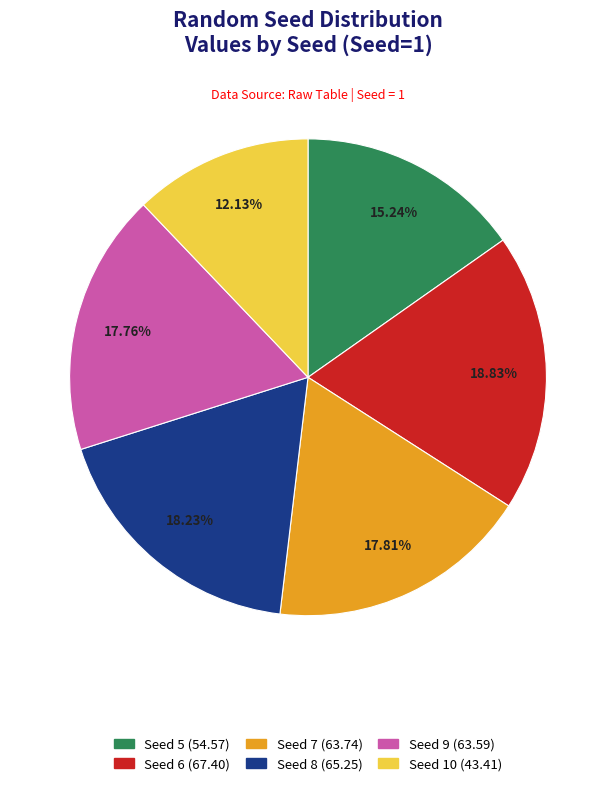

Does any single category account for the majority?

No